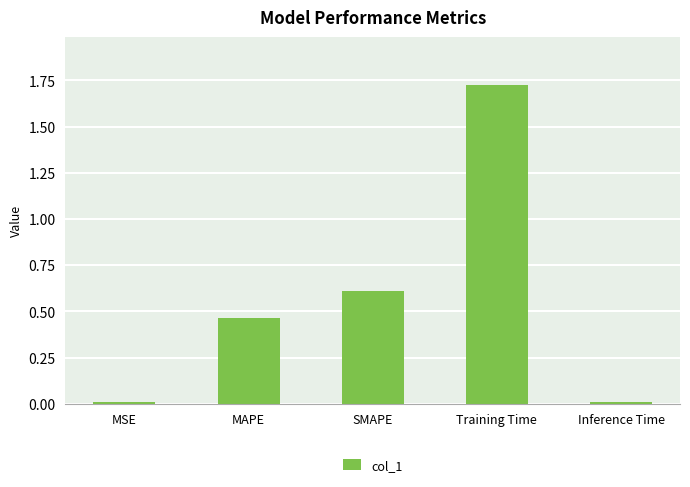

How many bars are there in total?

5